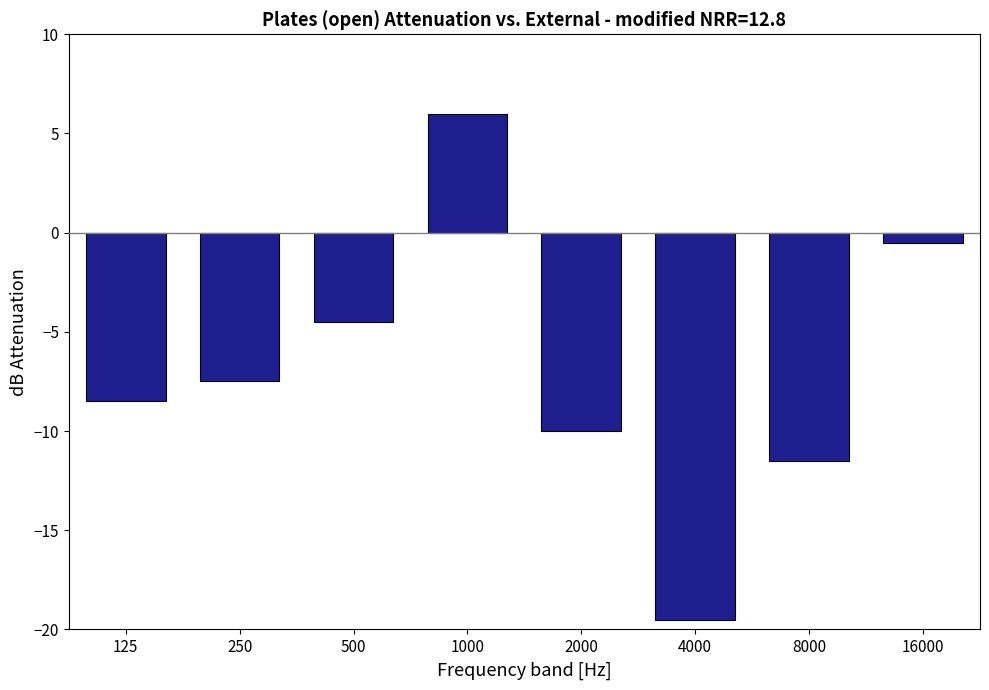

Reading left to right, what are all the values shown in this chart?

-8.5	-7.5	-4.5	6.0	-10.0	-19.5	-11.5	-0.5